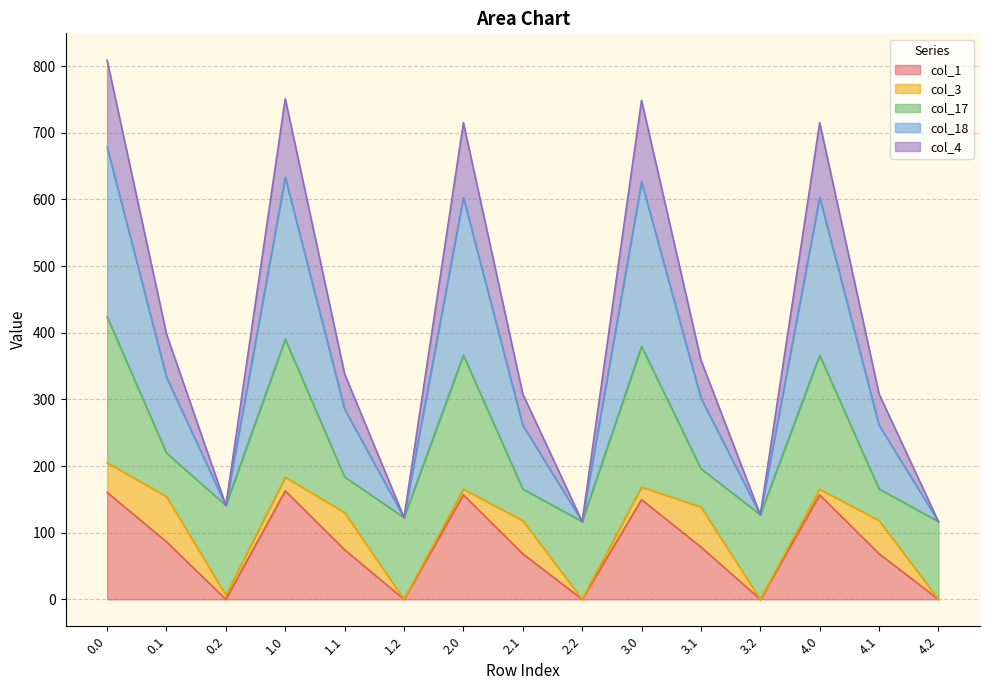

What is the highest value of the col_1 series?

162.7